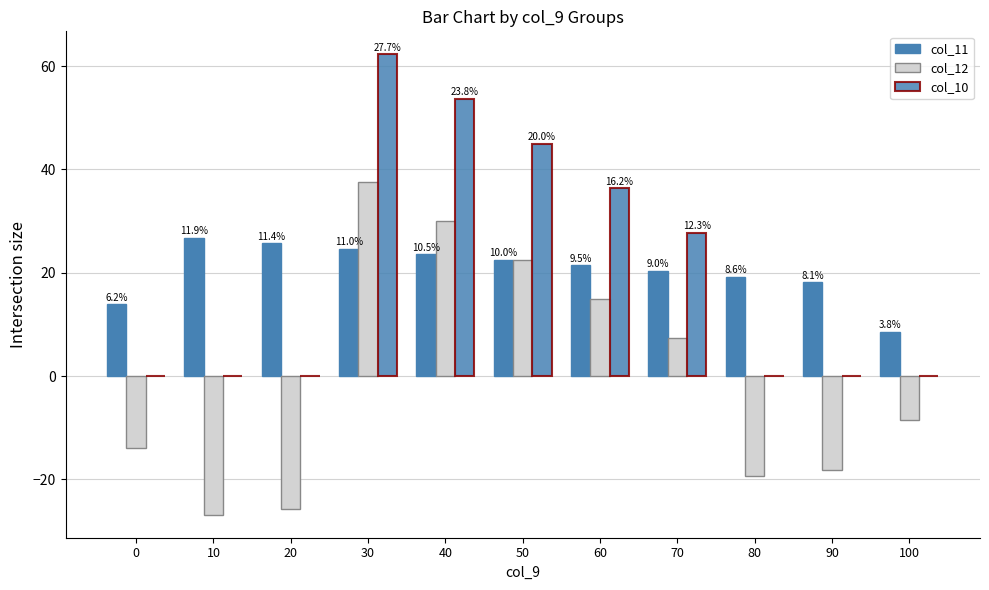

Count the number of categories in the chart.

11